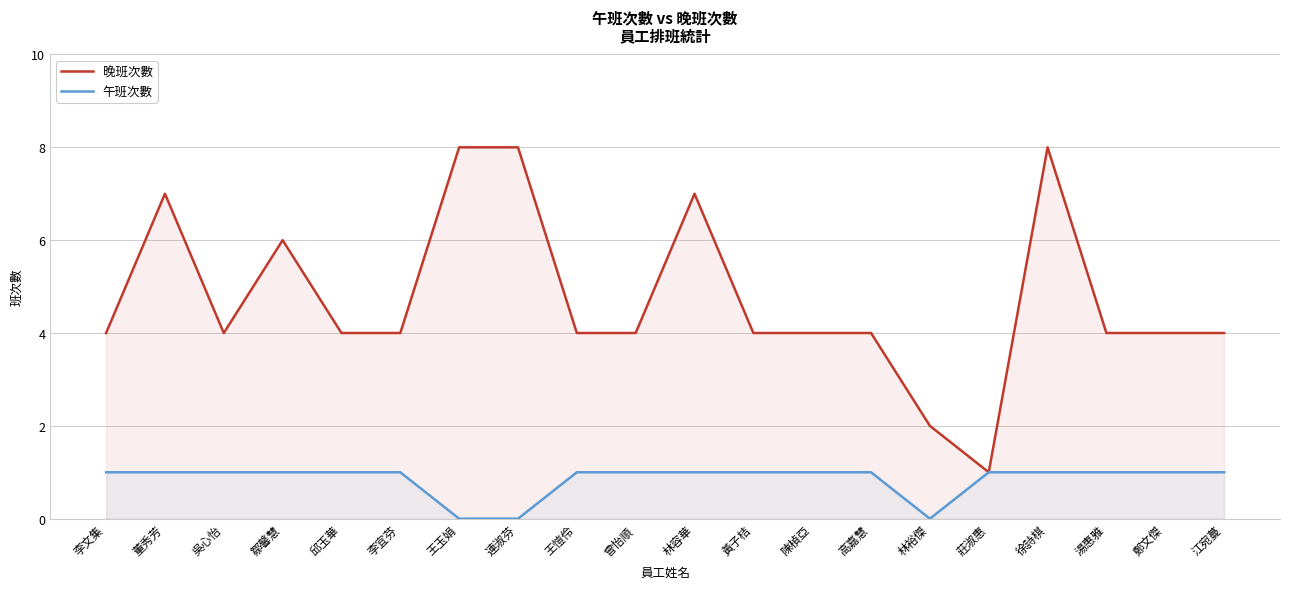

What position from the left is 鄭文傑?

19